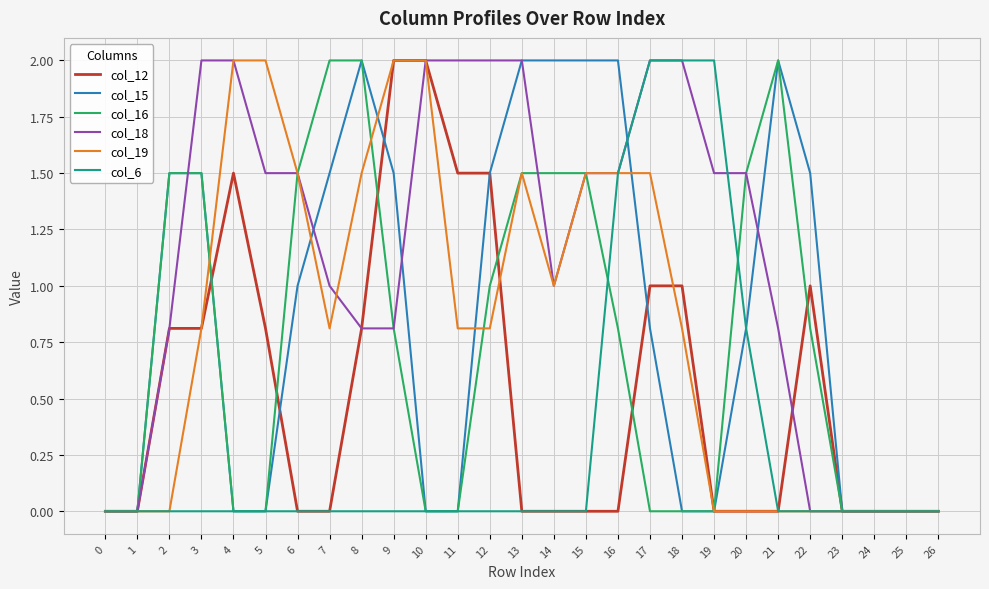

What is the difference between the second highest and second lowest values in the col_19 series?

2.0